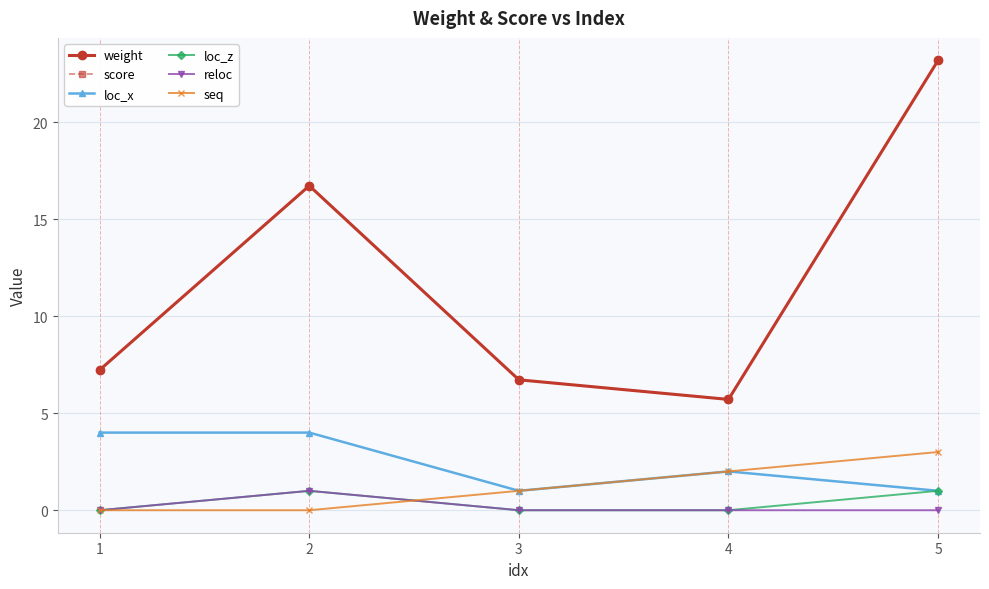

Read the weight value at 2.

16.7